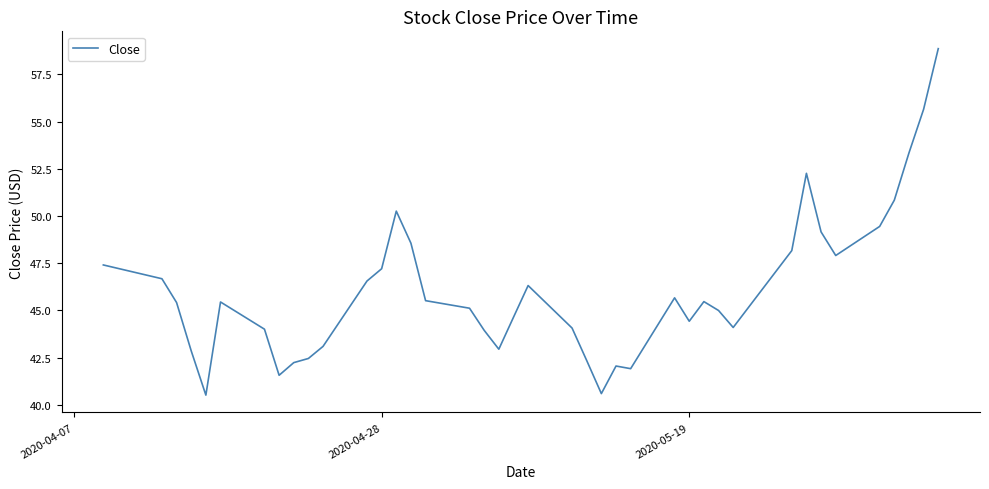

What is the difference between the maximum and minimum values?

18.3